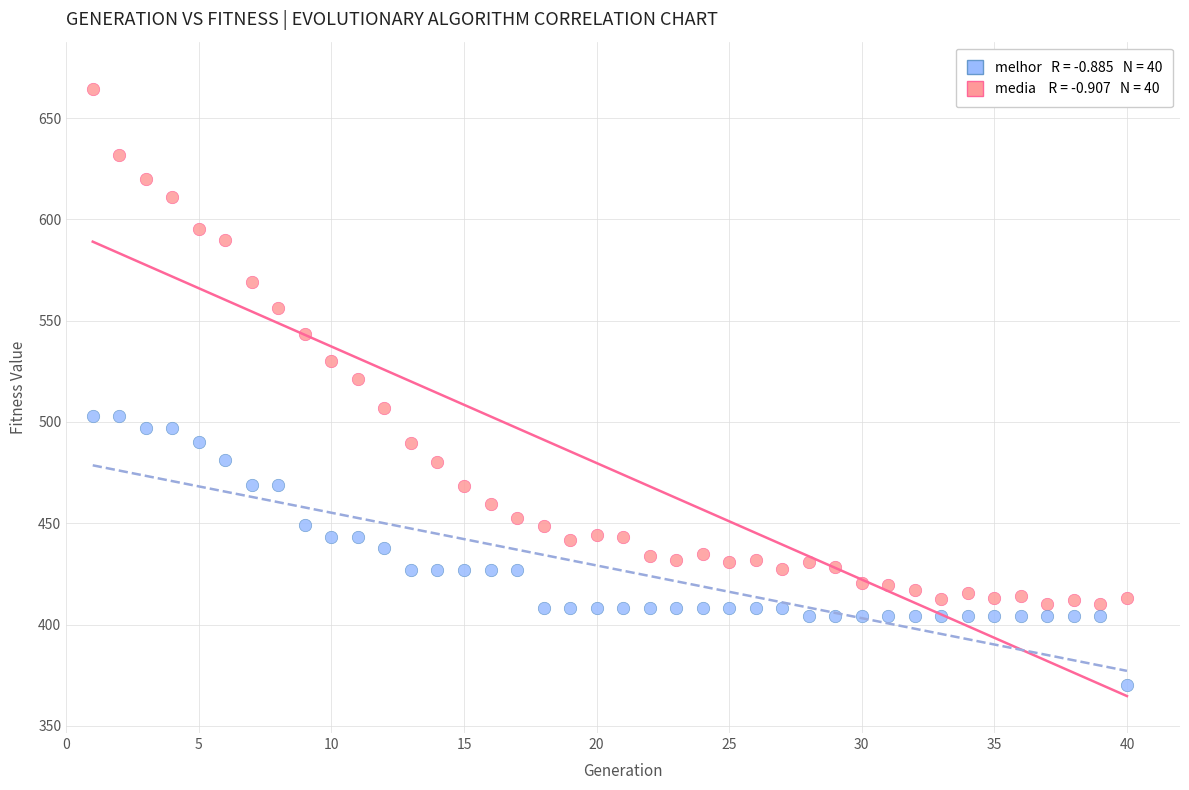

Across all data points, what is the range of X values (max minus min)?

39.0